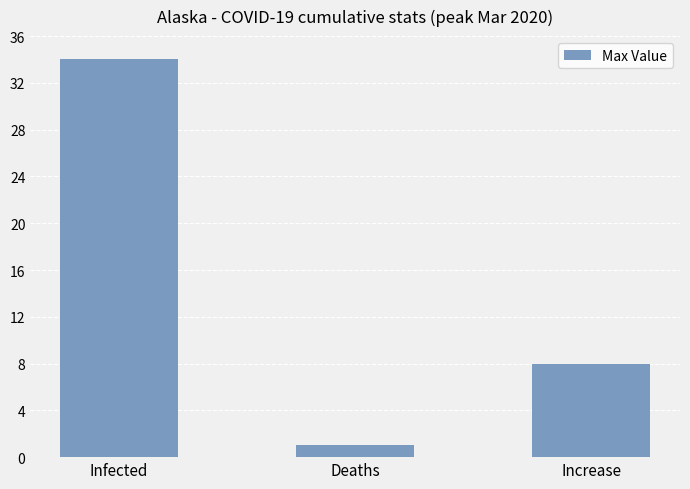

What is the label of the 1st bar from the left?

Infected